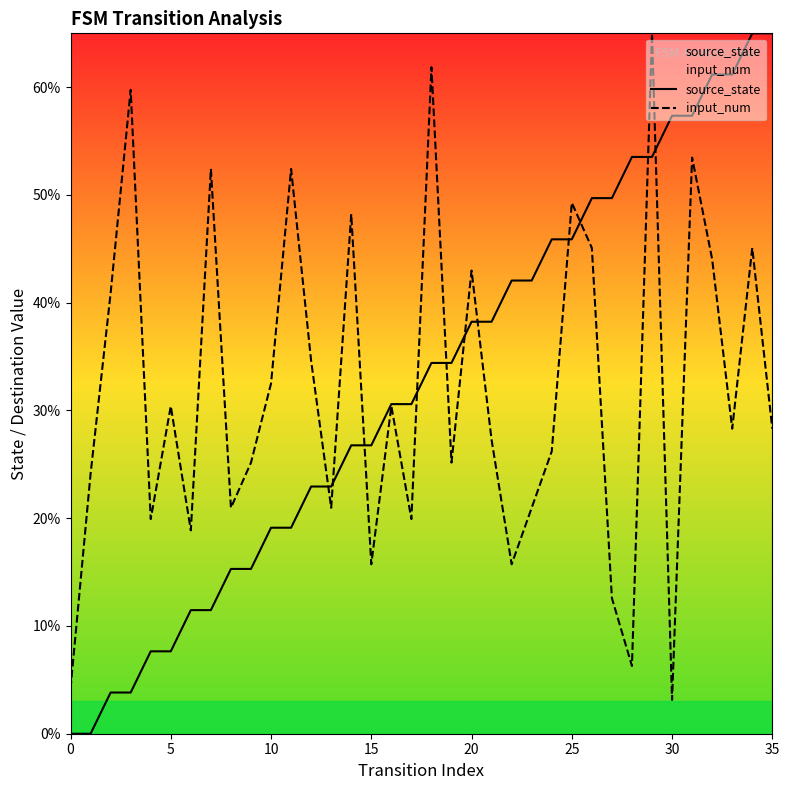

At how many categories does at least one series exceed 18?

35